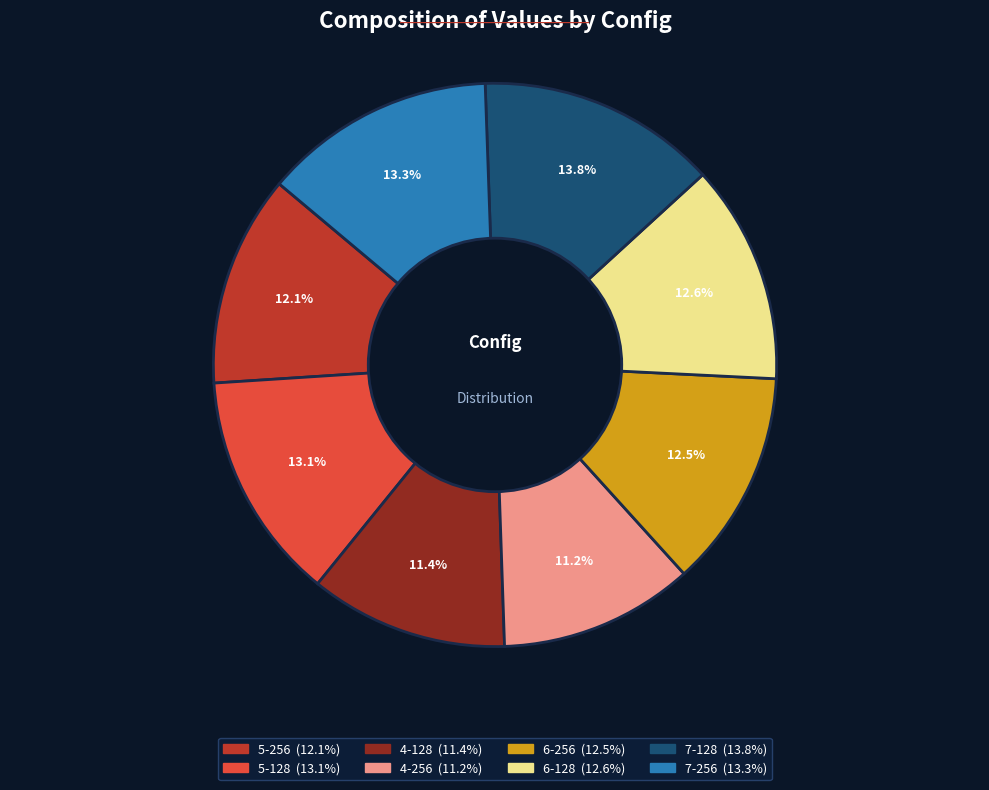

Is there a majority slice in this chart?

No